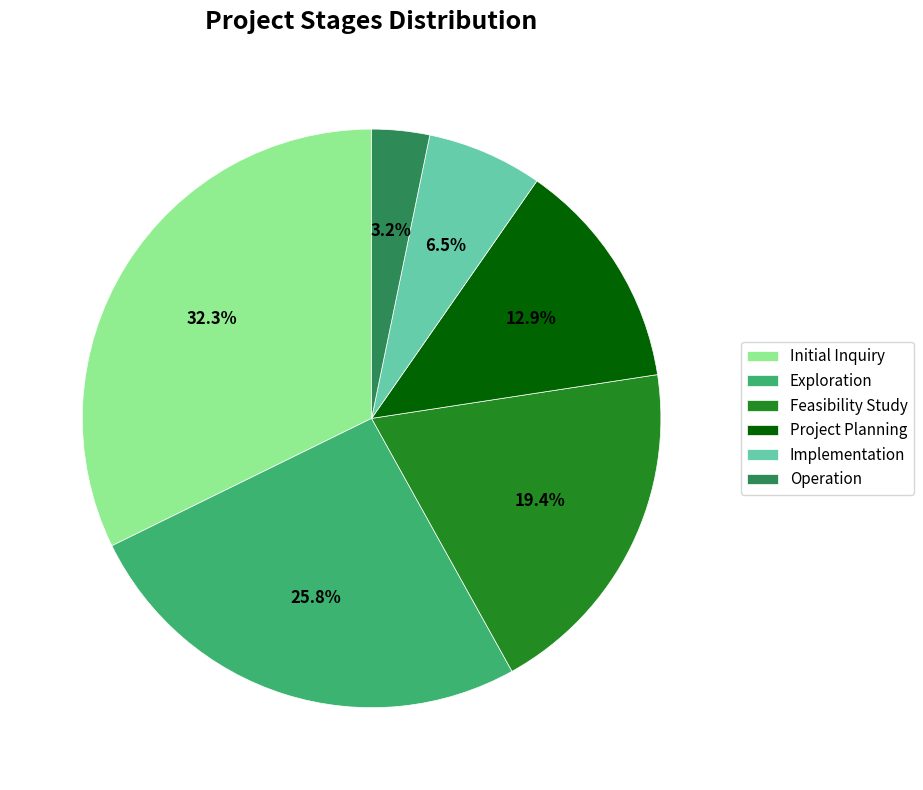

Is the sum of Implementation and Exploration greater than half?

No